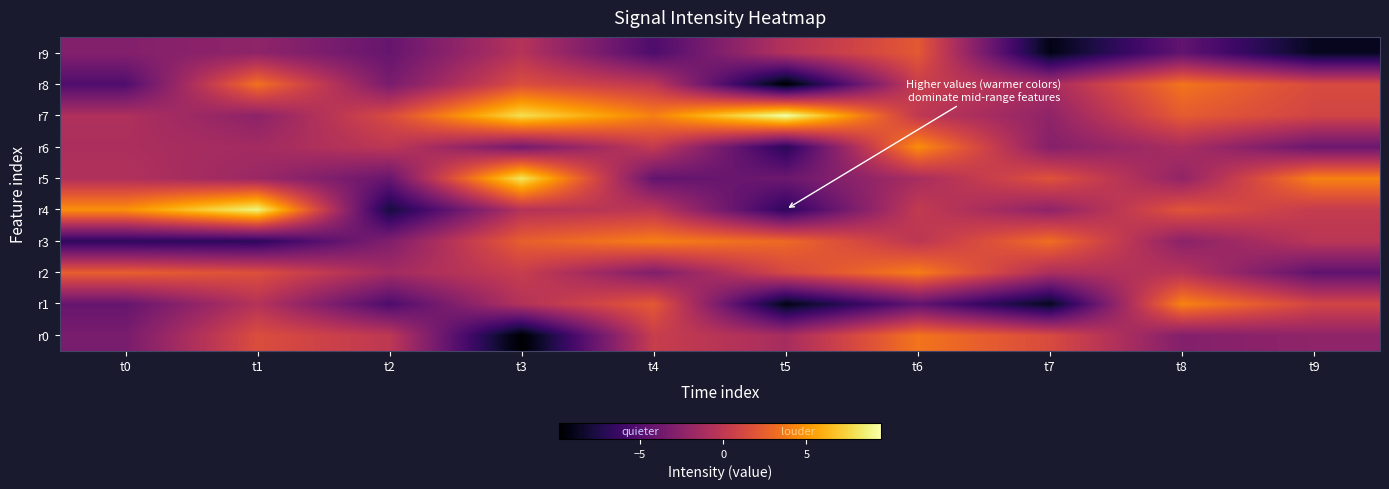

Which series has the largest range (max minus min)?

r4